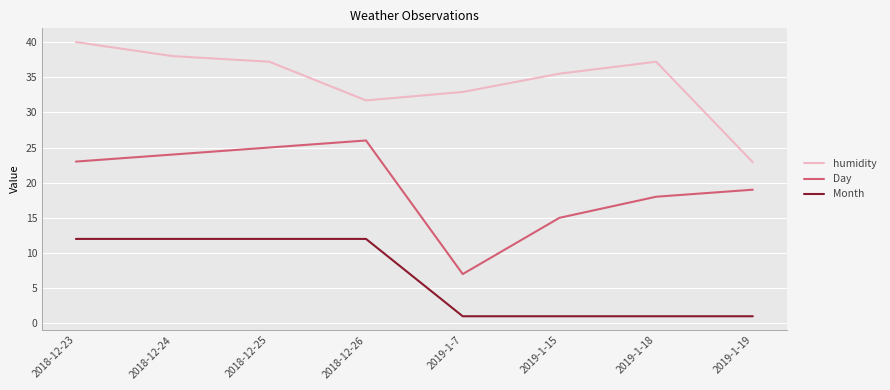

Reading left to right, transcribe all the data shown in this chart.

humidity: 2018-12-23=40.0	2018-12-24=38.0	2018-12-25=37.2	2018-12-26=31.7	2019-1-7=32.9	2019-1-15=35.5	2019-1-18=37.2	2019-1-19=22.9
Day: 2018-12-23=23.0	2018-12-24=24.0	2018-12-25=25.0	2018-12-26=26.0	2019-1-7=7.0	2019-1-15=15.0	2019-1-18=18.0	2019-1-19=19.0
Month: 2018-12-23=12.0	2018-12-24=12.0	2018-12-25=12.0	2018-12-26=12.0	2019-1-7=1.0	2019-1-15=1.0	2019-1-18=1.0	2019-1-19=1.0